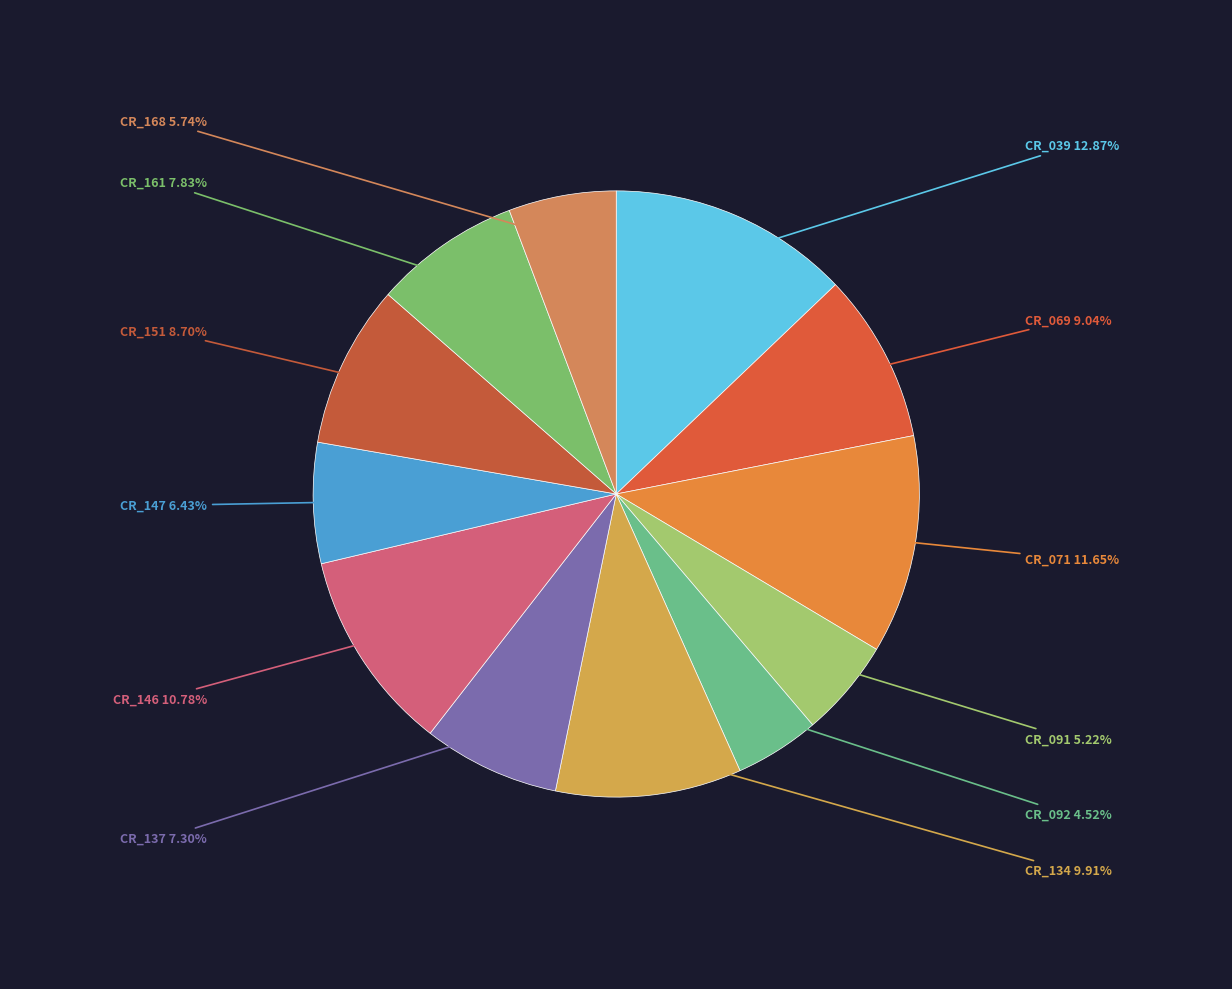

Does CR_091 represent more than half of the total?

No